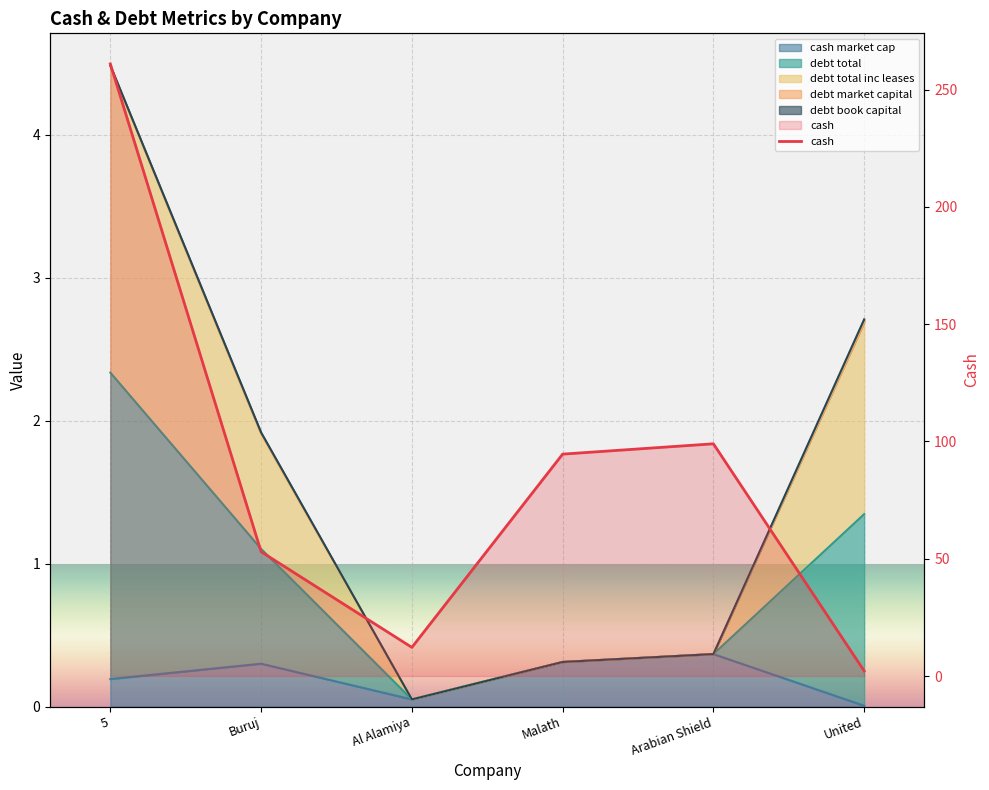

What is the difference between the maximum and second lowest values in the cash series?

248.8